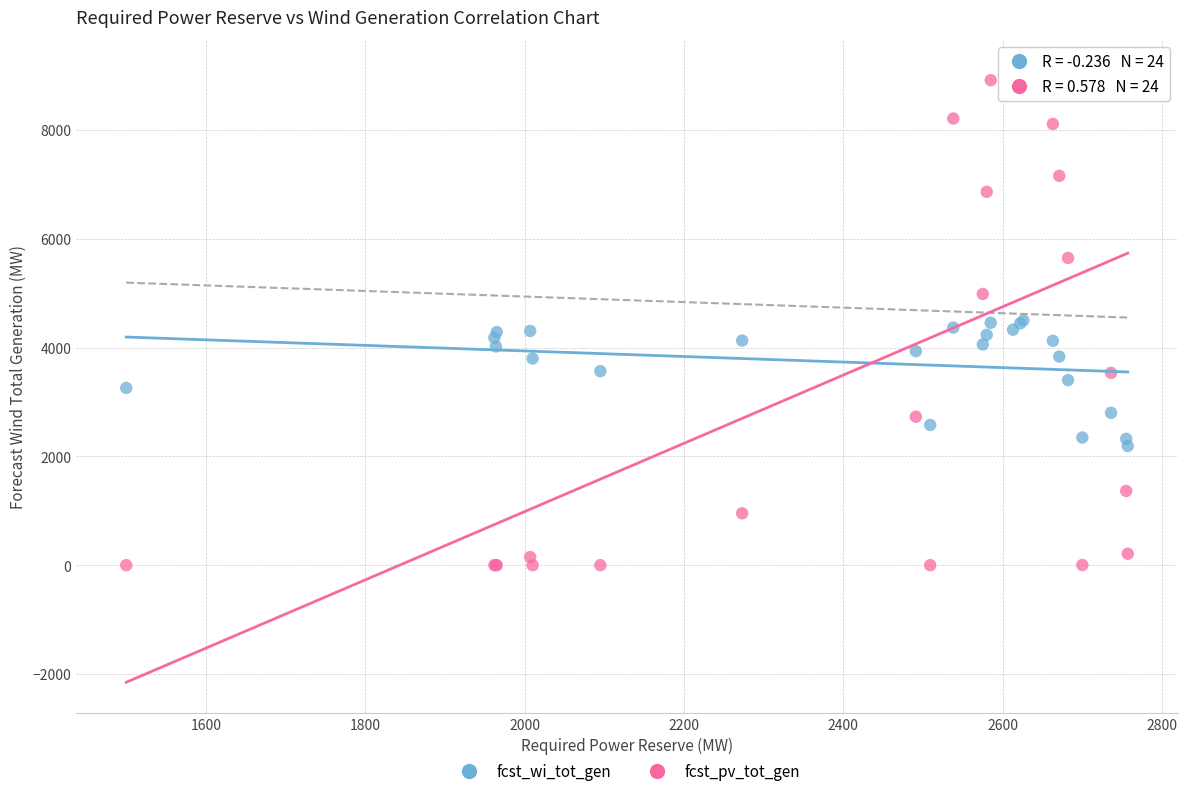

Which series has the widest spread of Y values?

fcst_pv_tot_gen